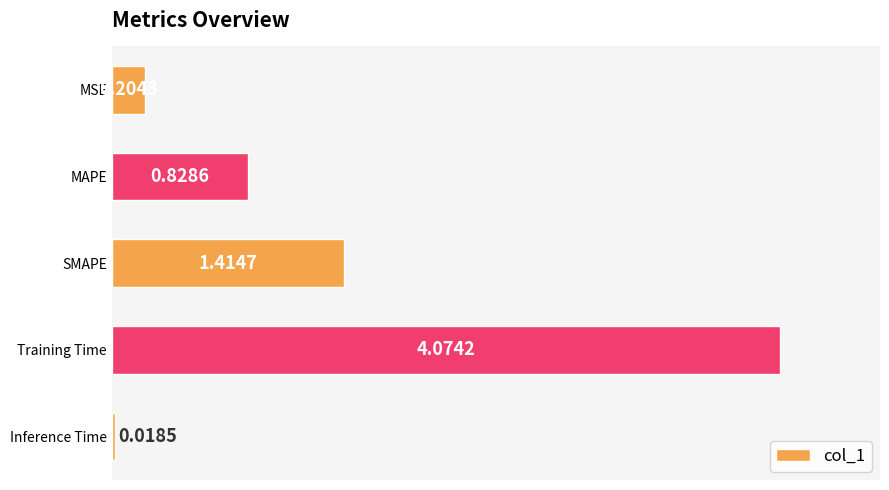

Which category has the lowest value across all series?

Inference Time